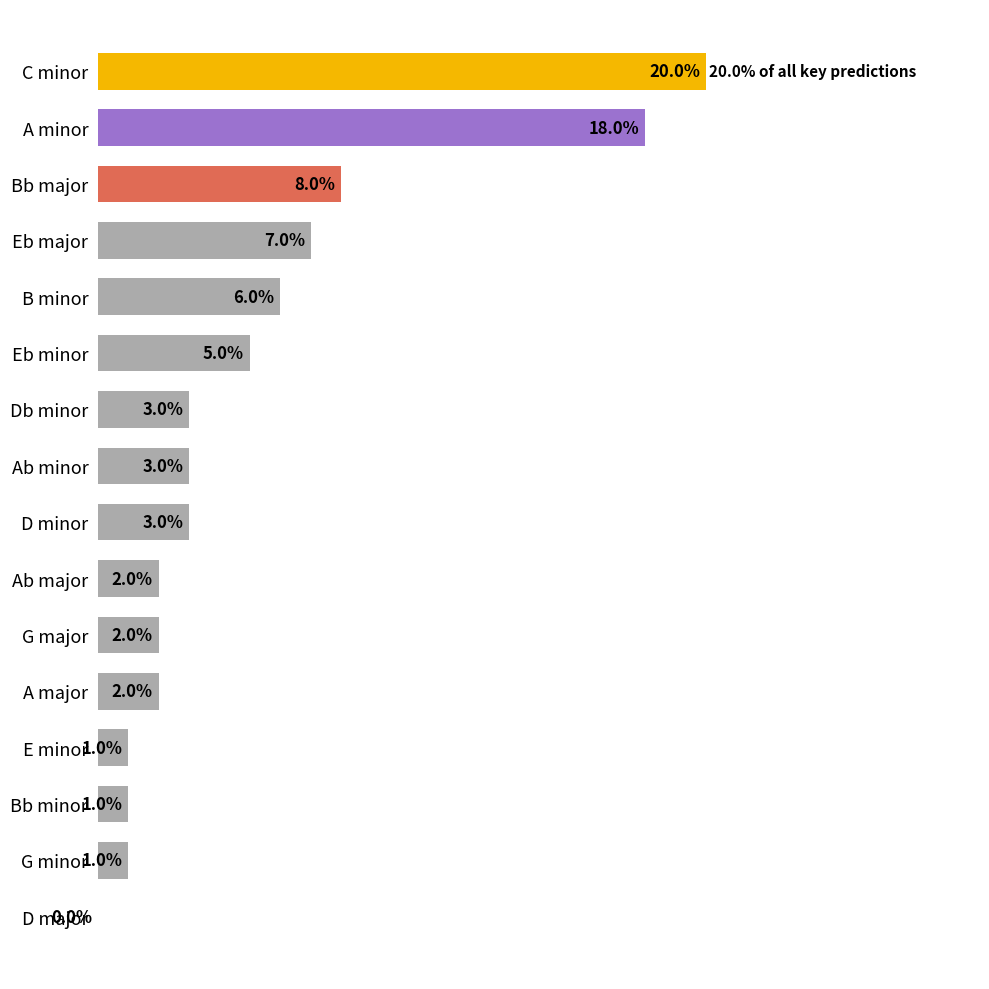

Are the bars horizontal?

Yes